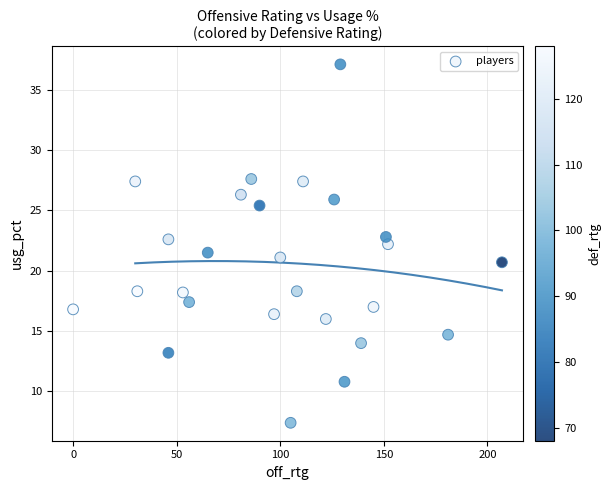

What is the range of Y values (max minus min)?

29.7